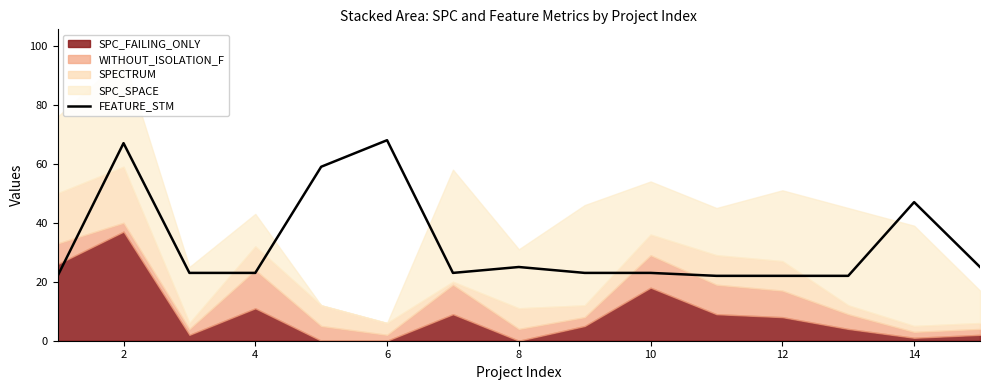

At which label does the data first exceed 23?

2